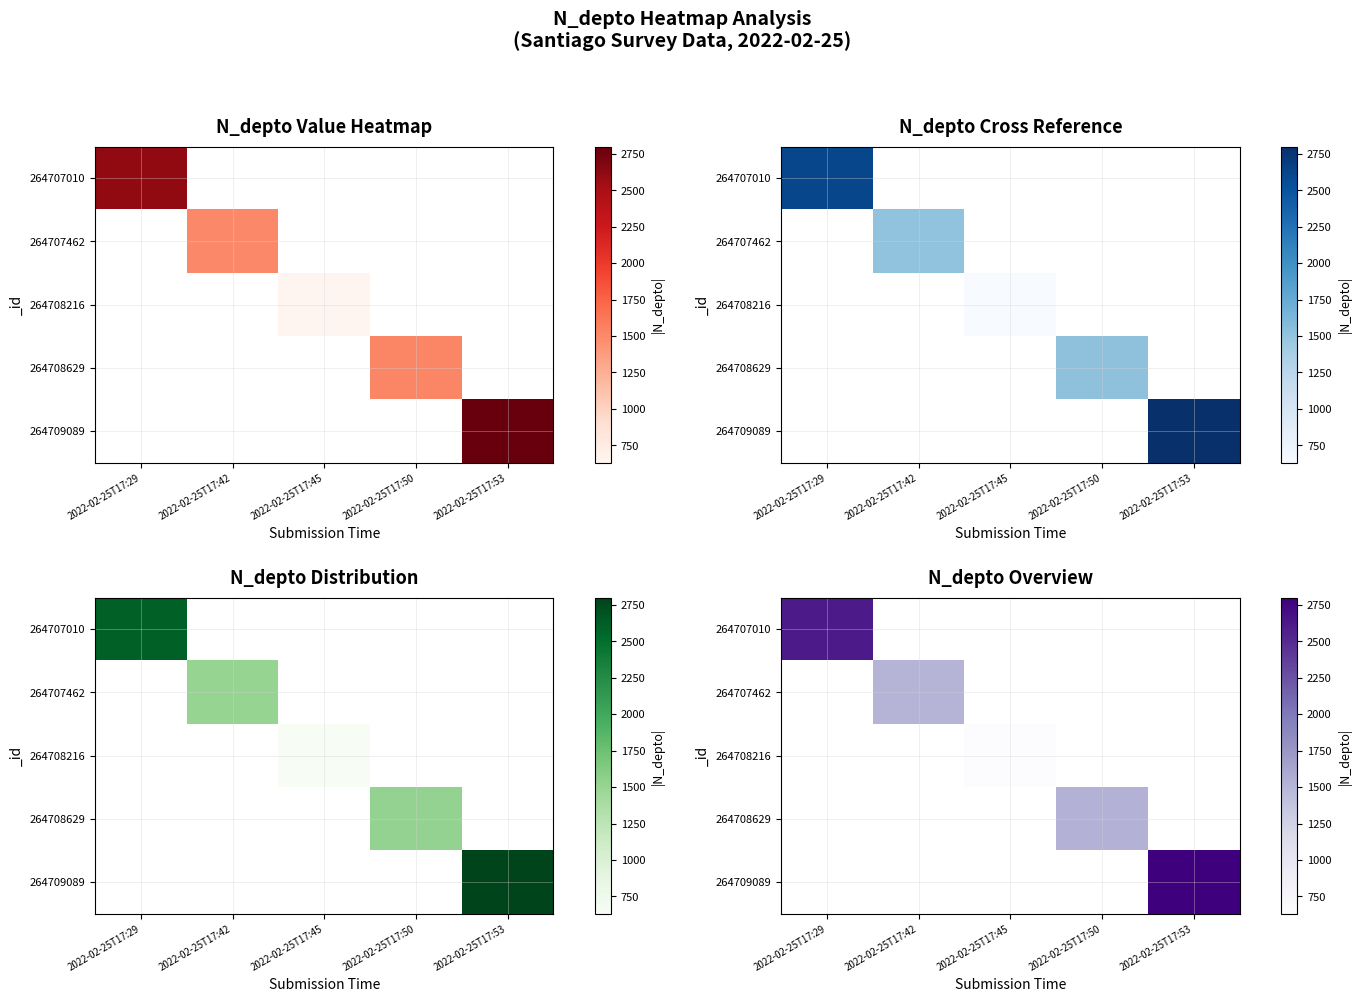

How many distinct data groups are displayed?

5